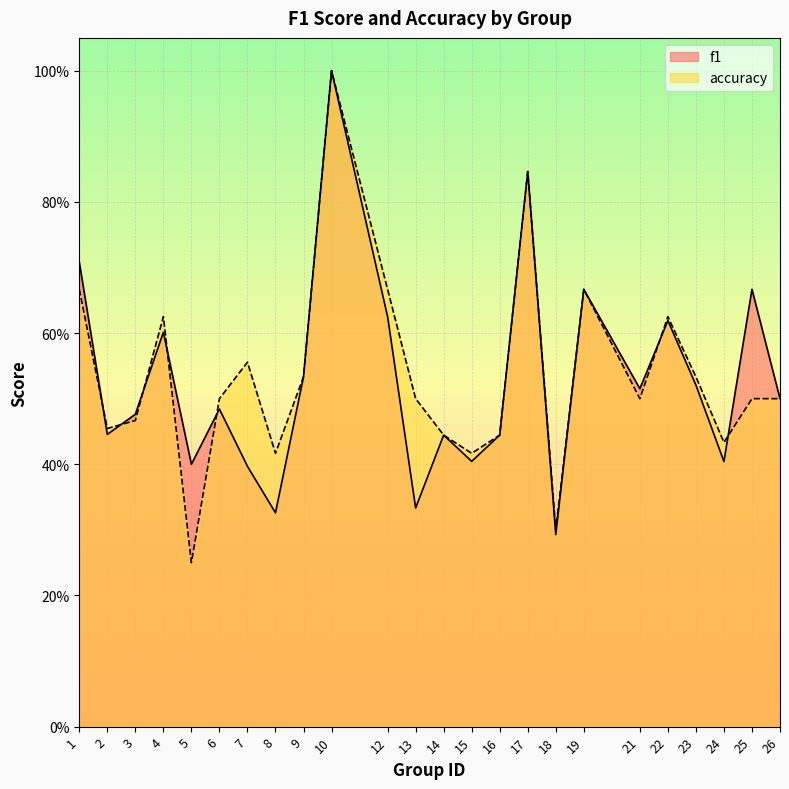

How many times do f1 and accuracy cross each other?

7